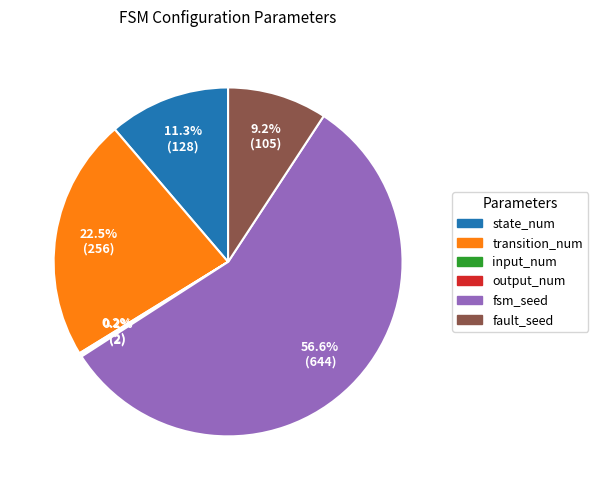

Combined, do fault_seed and fsm_seed account for over 50%?

Yes